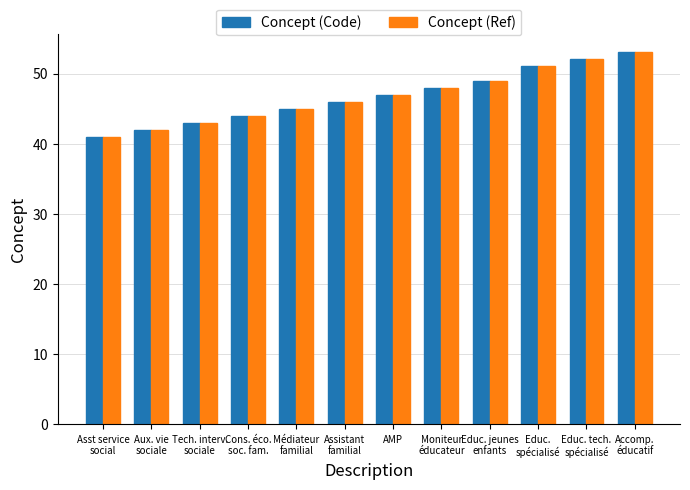

Which category has the highest value in the Concept (Ref) series?

Accomp.
éducatif